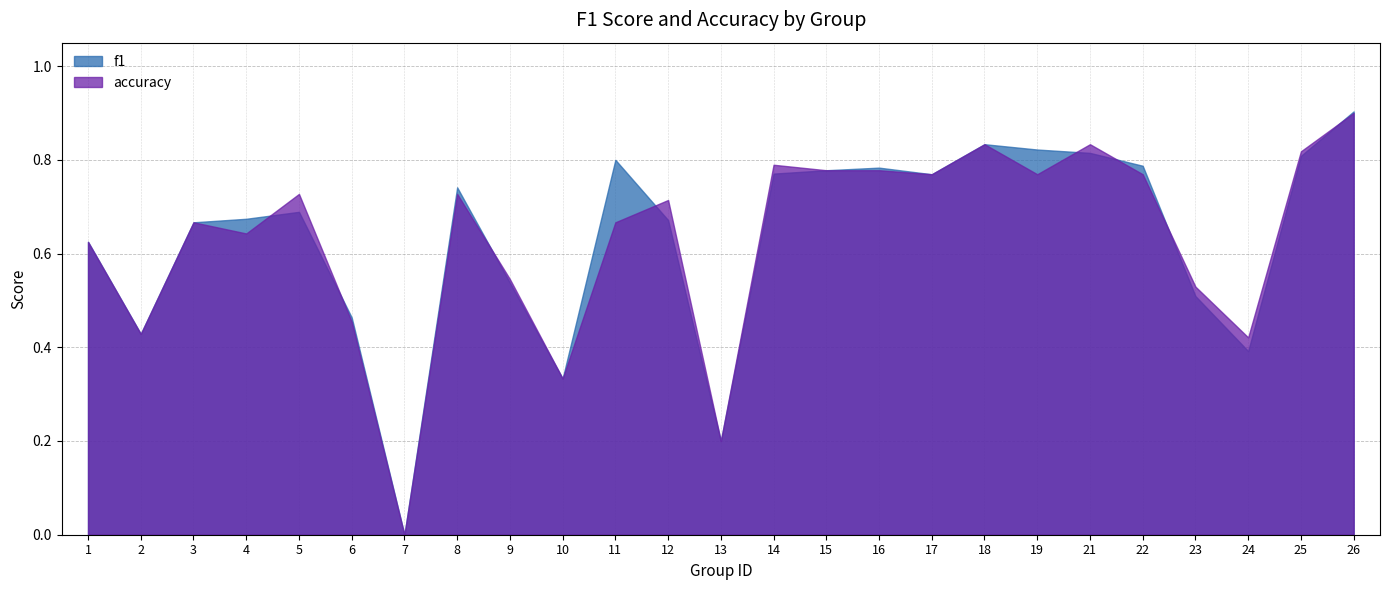

The f1 series shows 0.4 at 2. True or false?

True